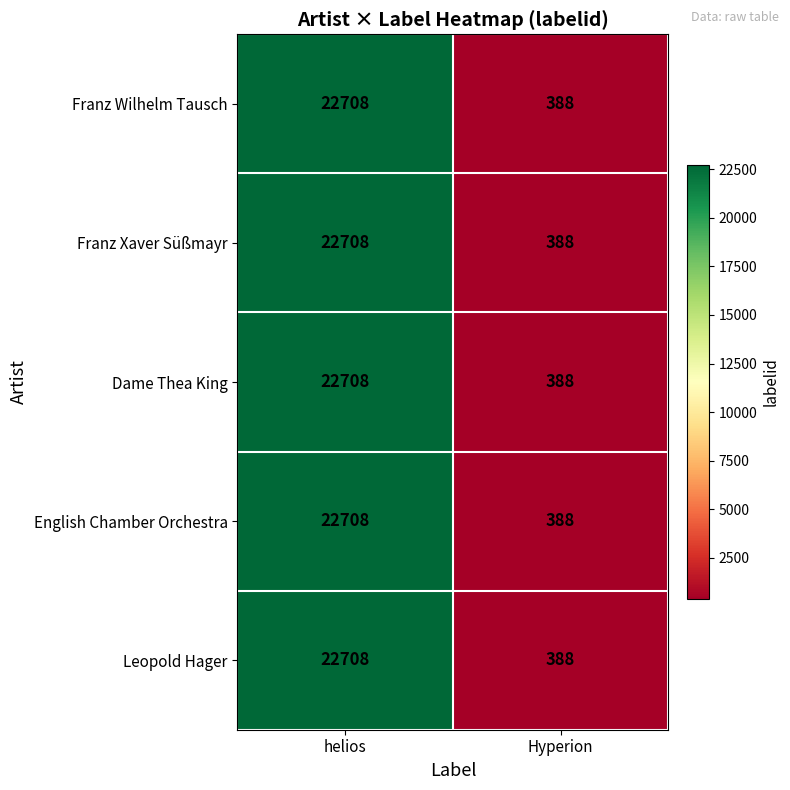

How many data points does each series have?

2